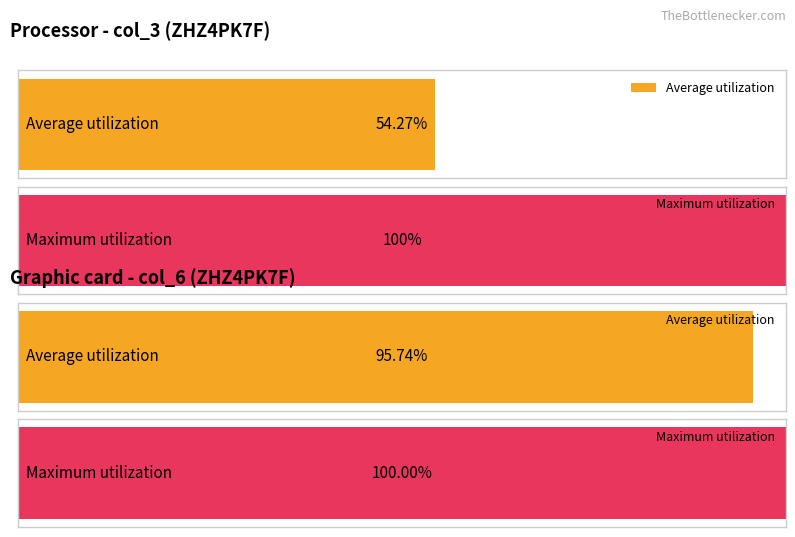

Does the chart contain any negative values?

No